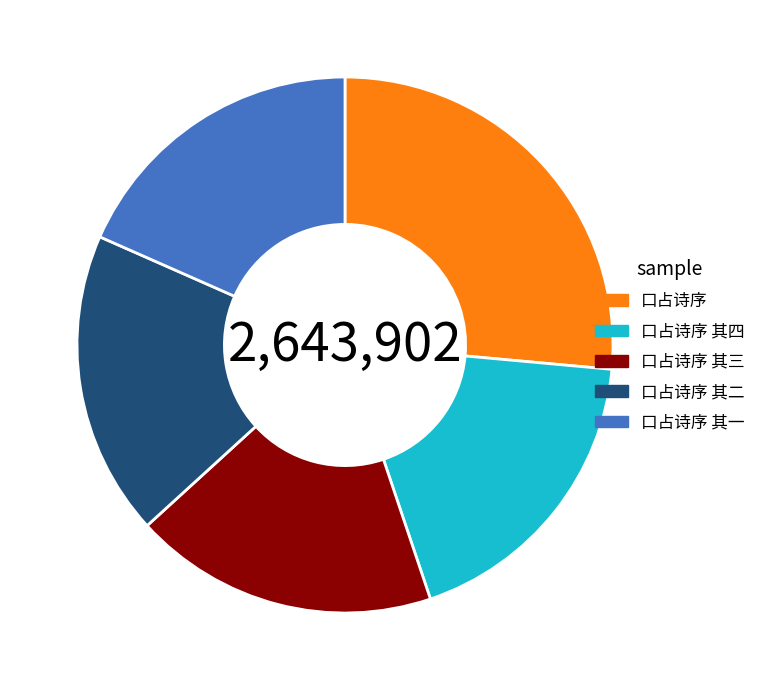

Which has a higher value, 口占诗序 其二 or 口占诗序?

口占诗序